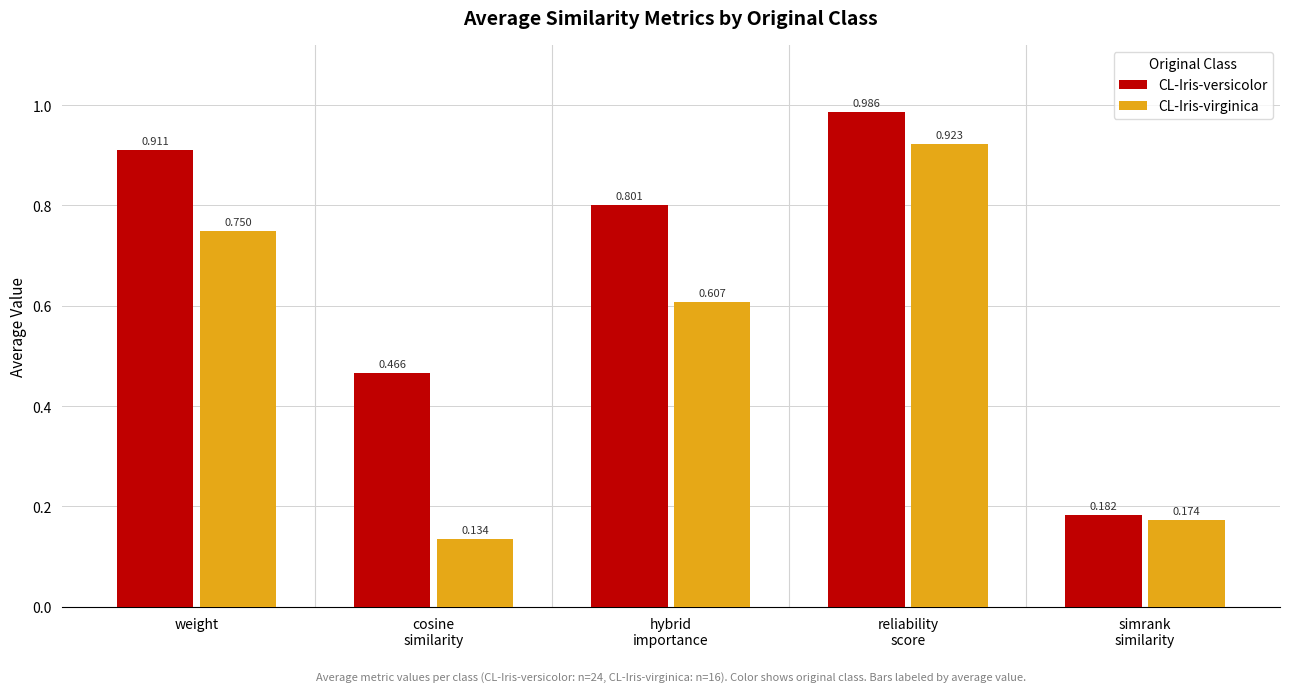

True or false: CL-Iris-versicolor has a value of 1.2 at hybrid
importance.

False